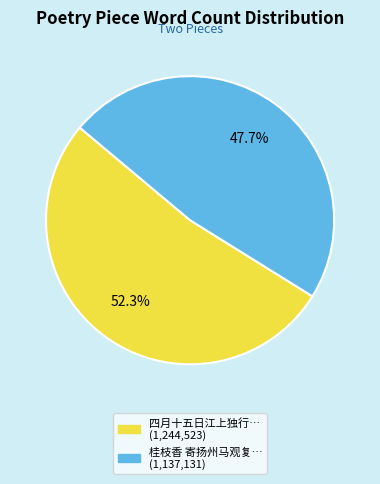

Is there any slice that represents more than half of the pie?

Yes